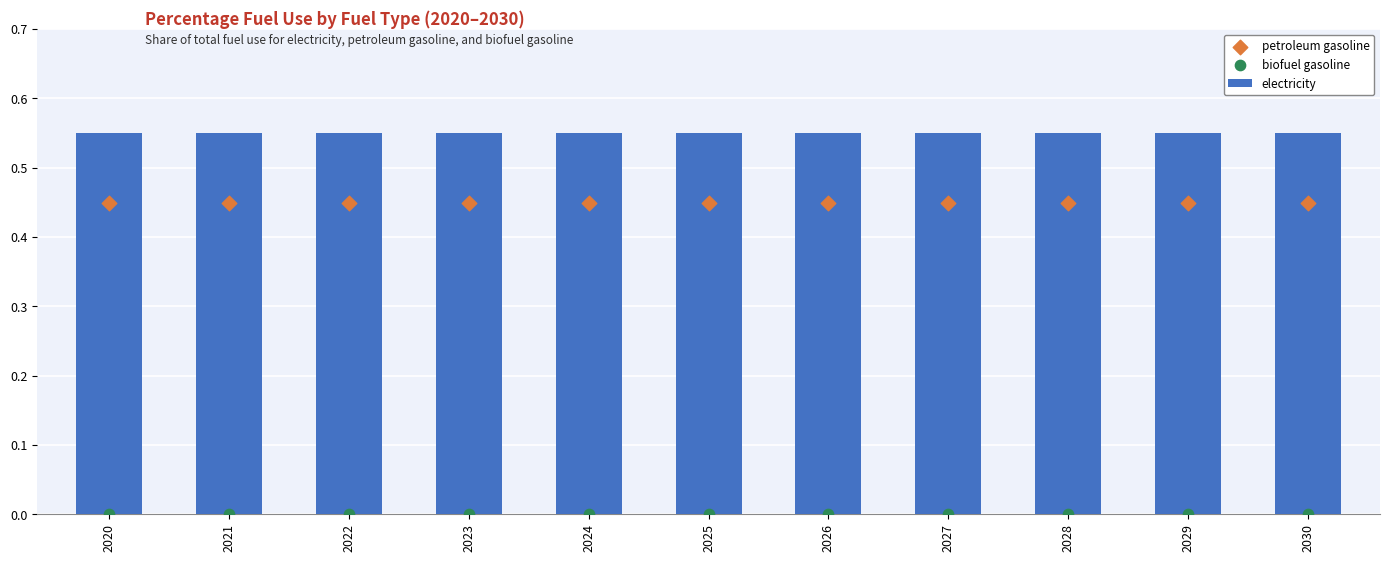

Which series contains the highest Y value?

electricity